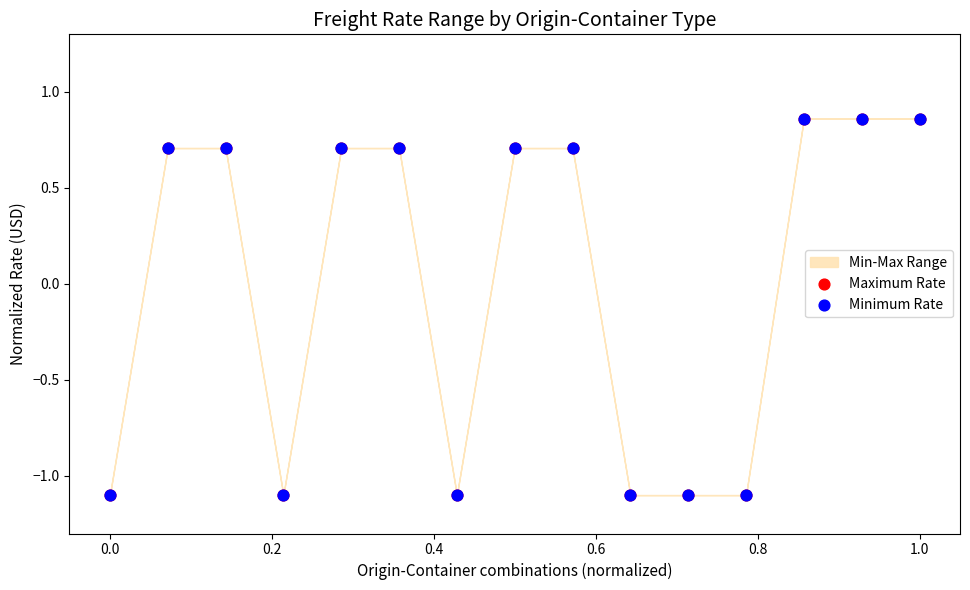

Which series contains the lowest Y value?

Maximum Rate